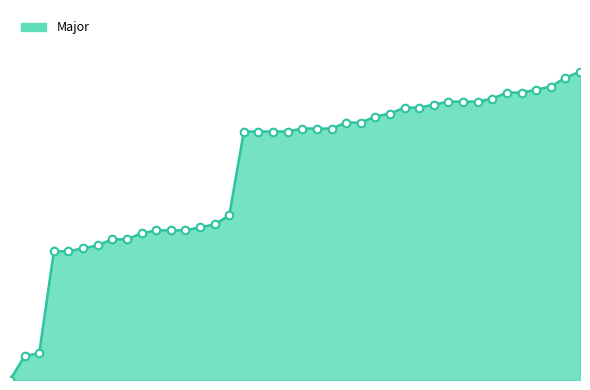

How many lines are shown in the chart?

1